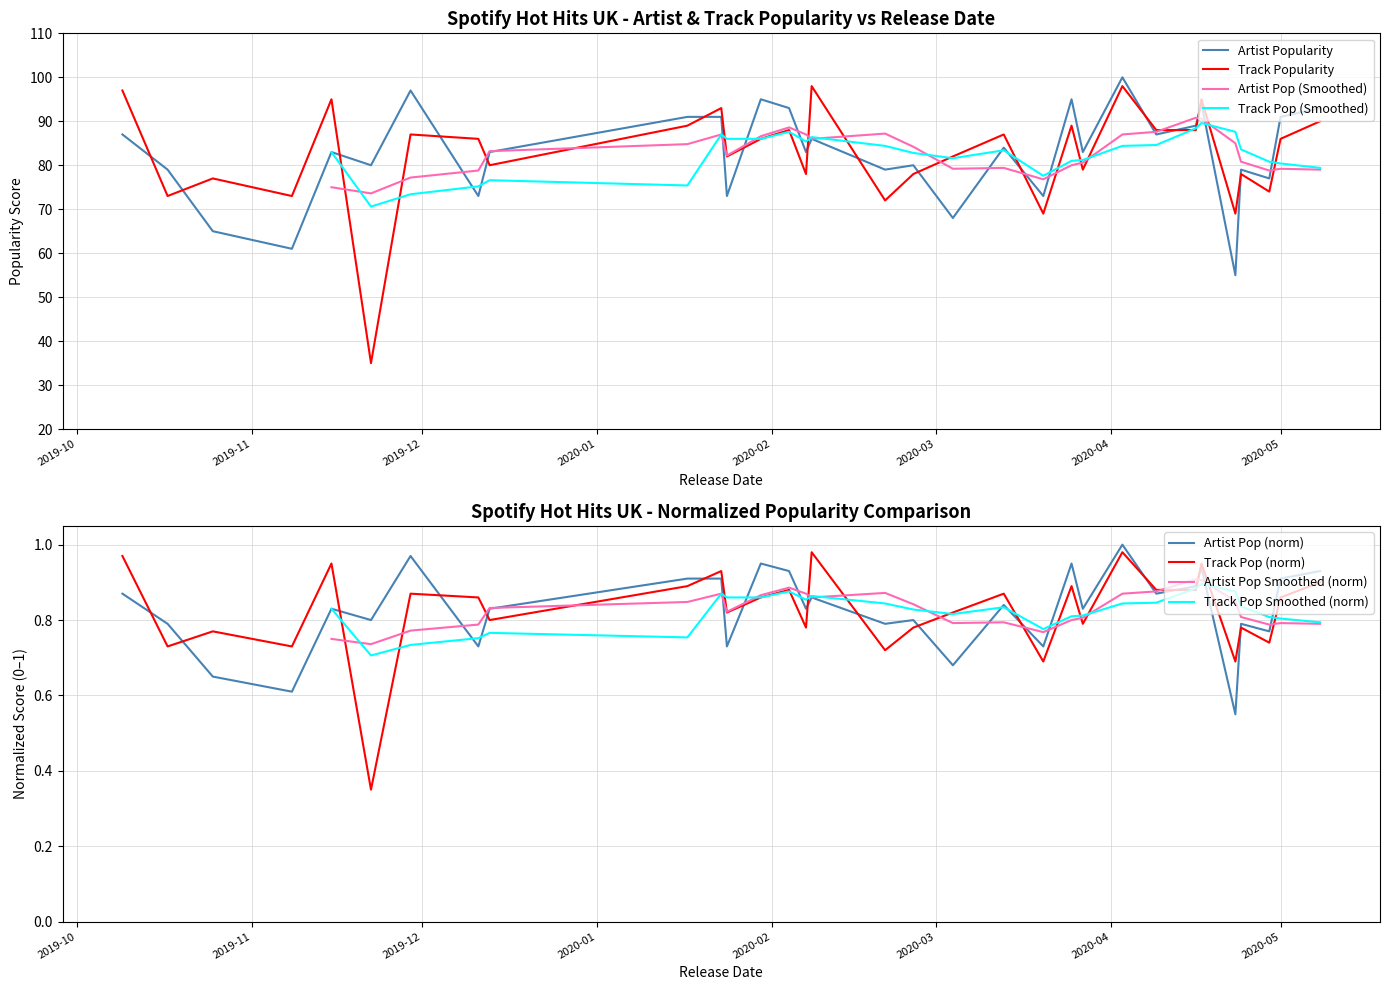

What is the greatest value displayed?

100.0